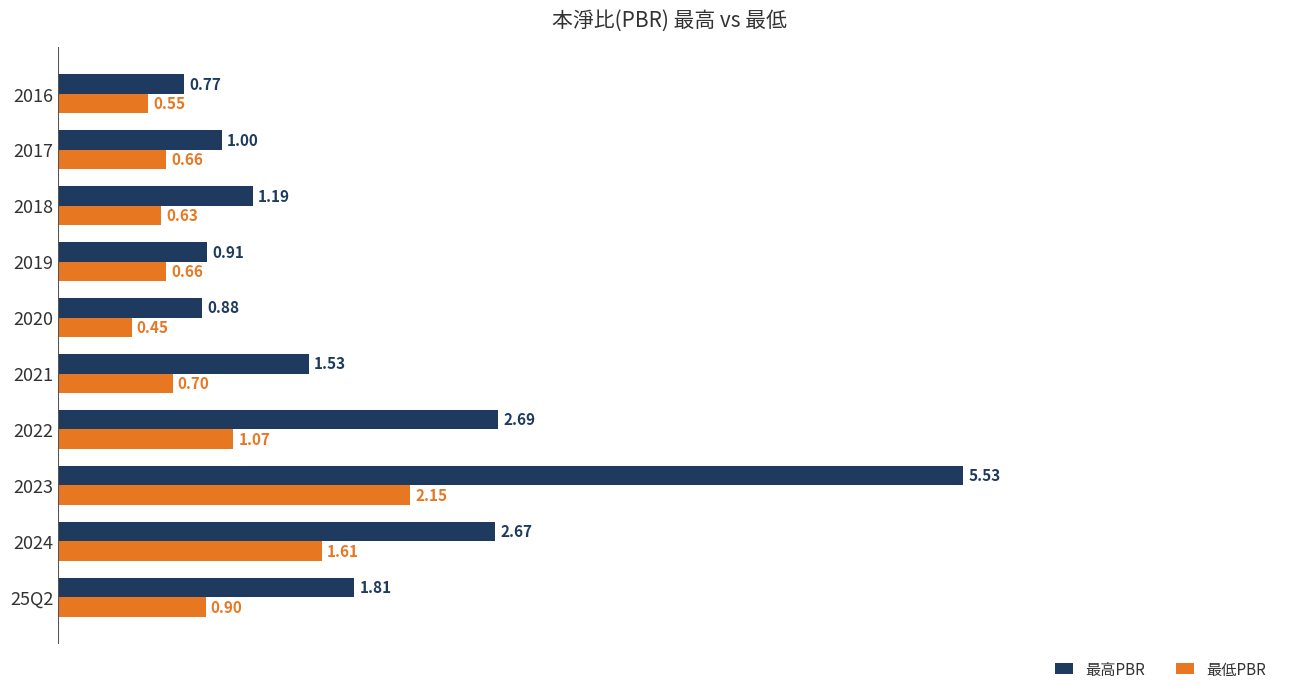

At which category is the sum across all series the highest?

2023